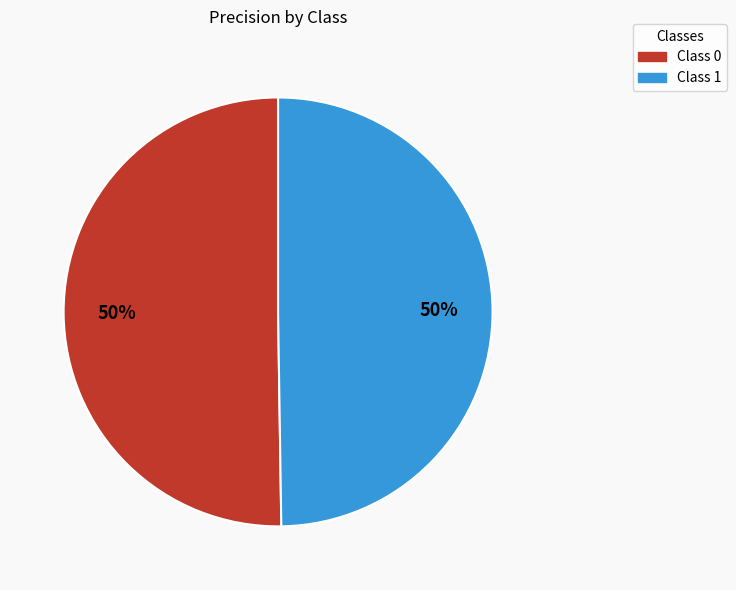

How many segments does this pie chart have?

2